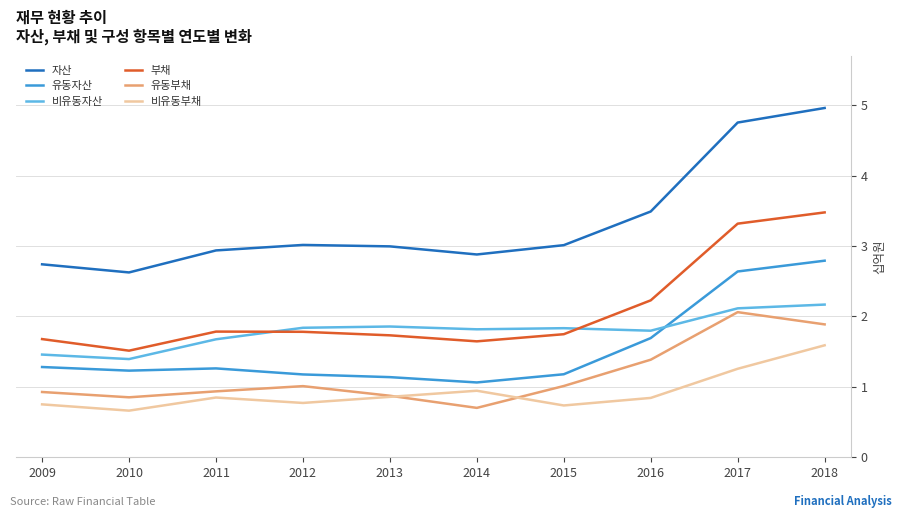

At which category is the sum across all series the highest?

2018